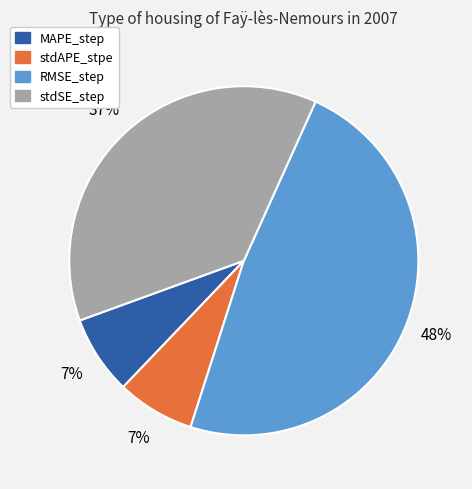

To the nearest percent, what portion does stdAPE_stpe represent?

7%